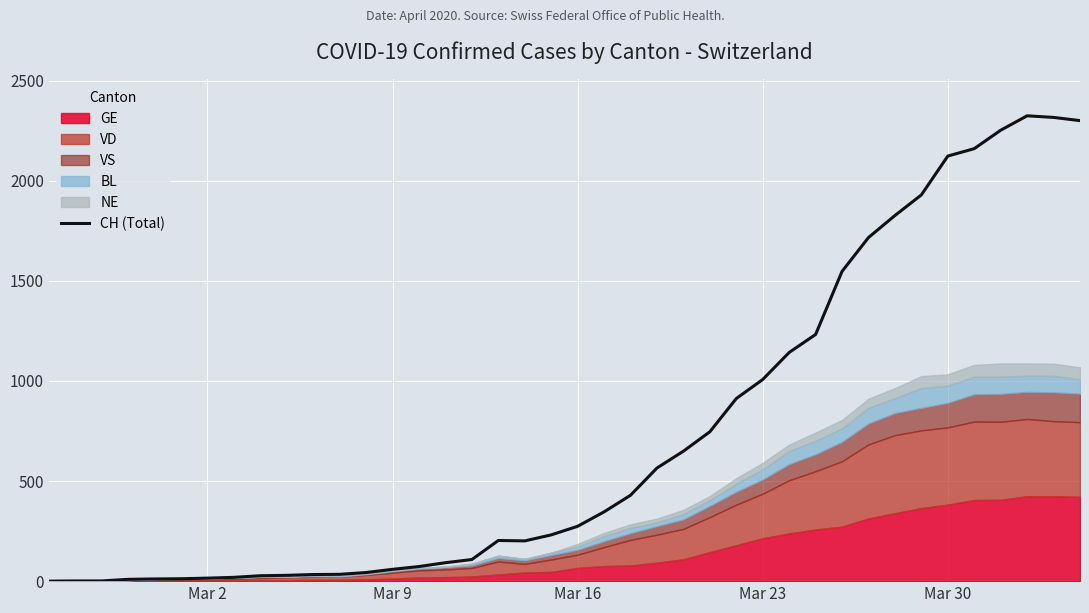

What is the highest value of the CH (Total) series?

2324